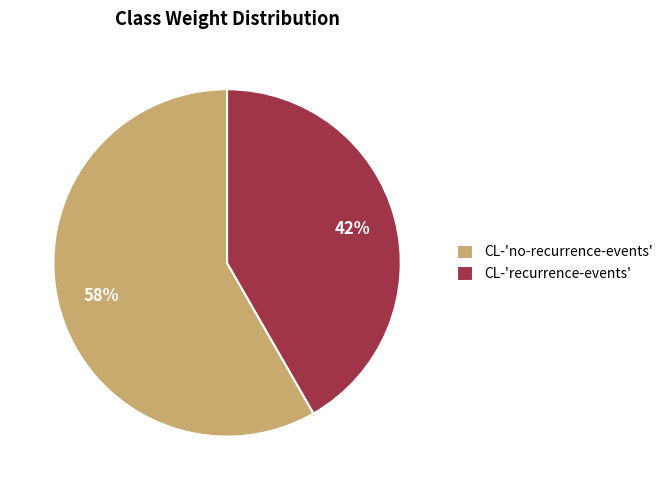

What percentage is the CL-'no-recurrence-events' slice, to the nearest percent?

58%